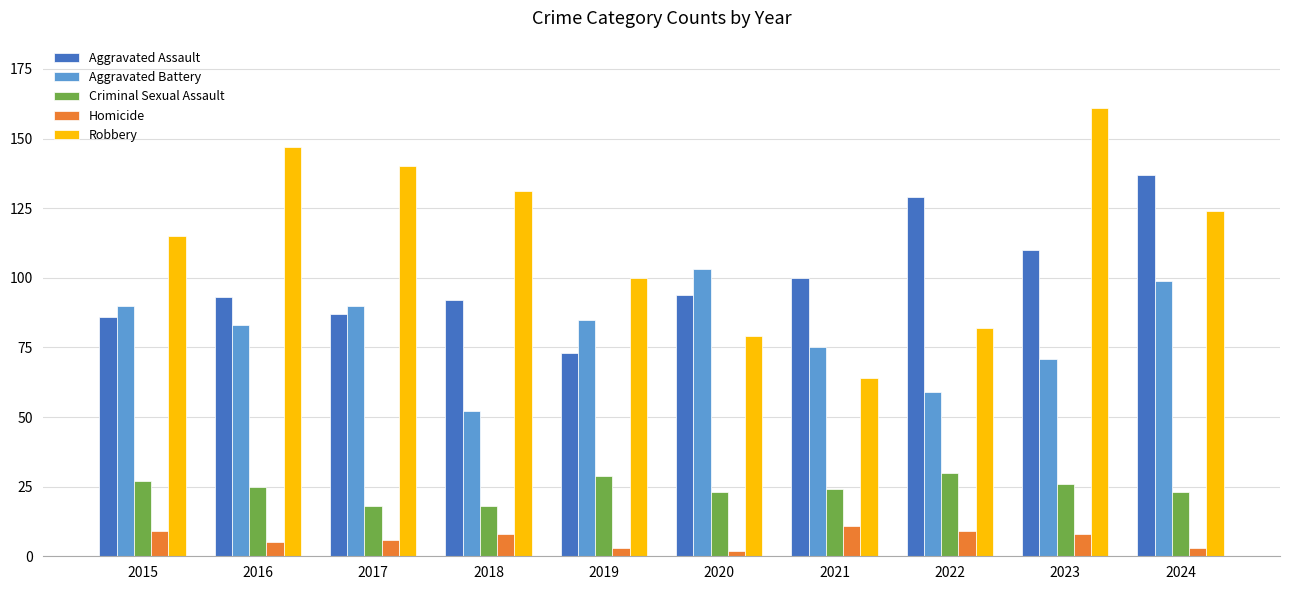

At 2024, list the series in order from largest to smallest.

Aggravated Assault, Robbery, Aggravated Battery, Criminal Sexual Assault, Homicide